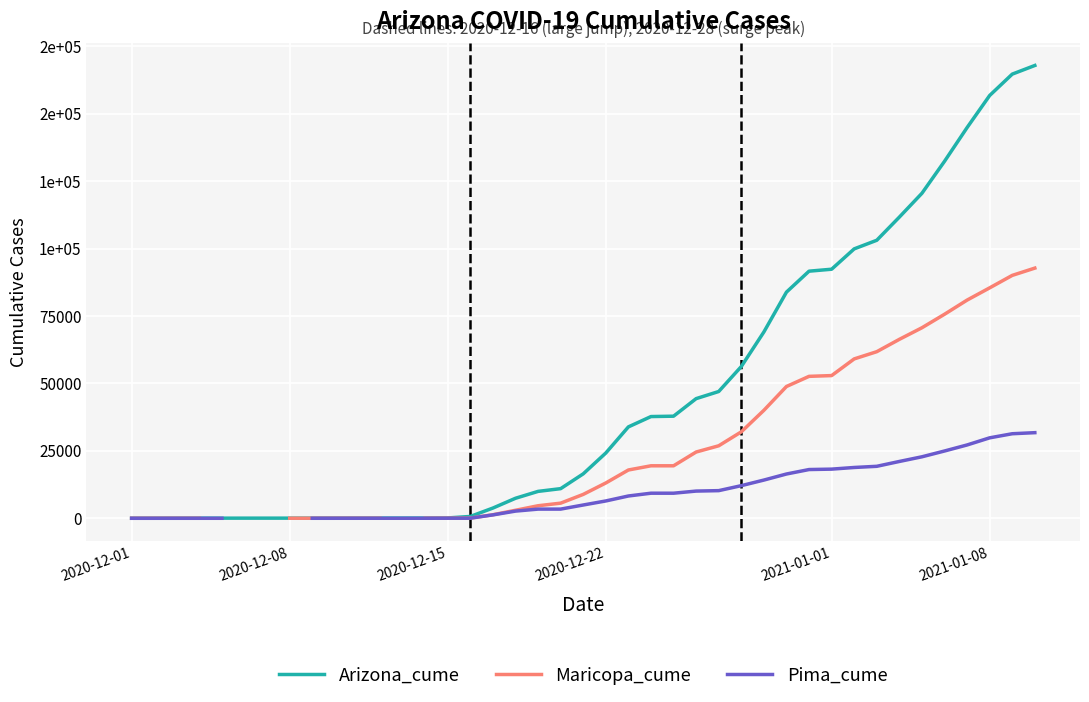

What is the minimum value for Arizona_cume?

39.0